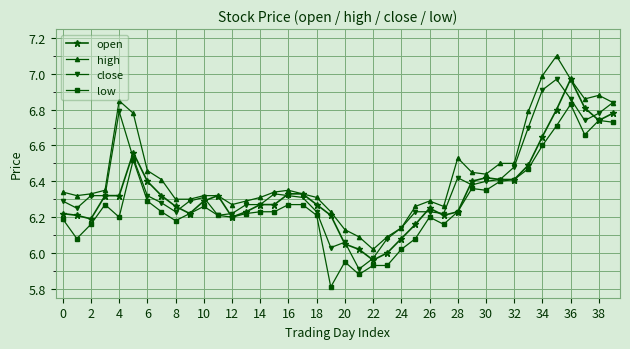

What is the maximum value shown in the chart?

7.1